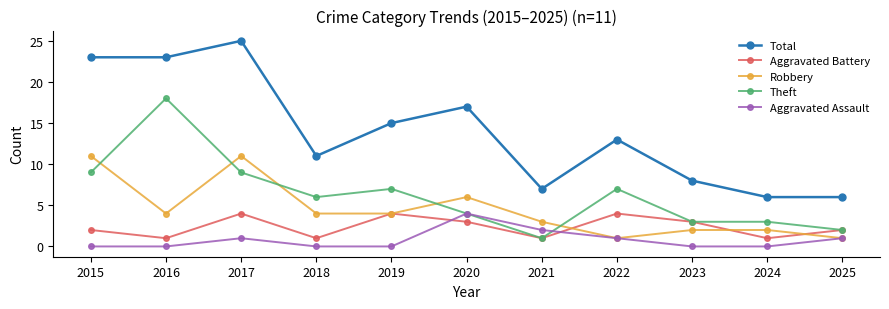

Is it true that Robbery equals 1 at 2022?

True